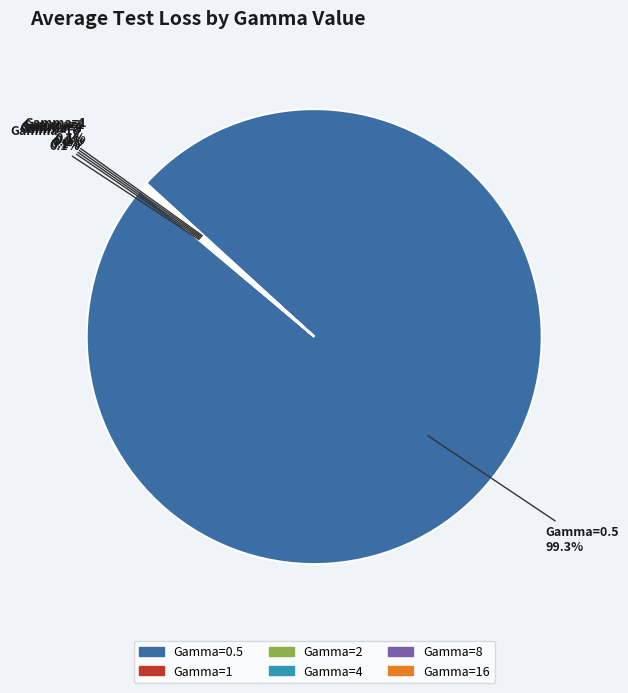

Is there a majority slice in this chart?

Yes